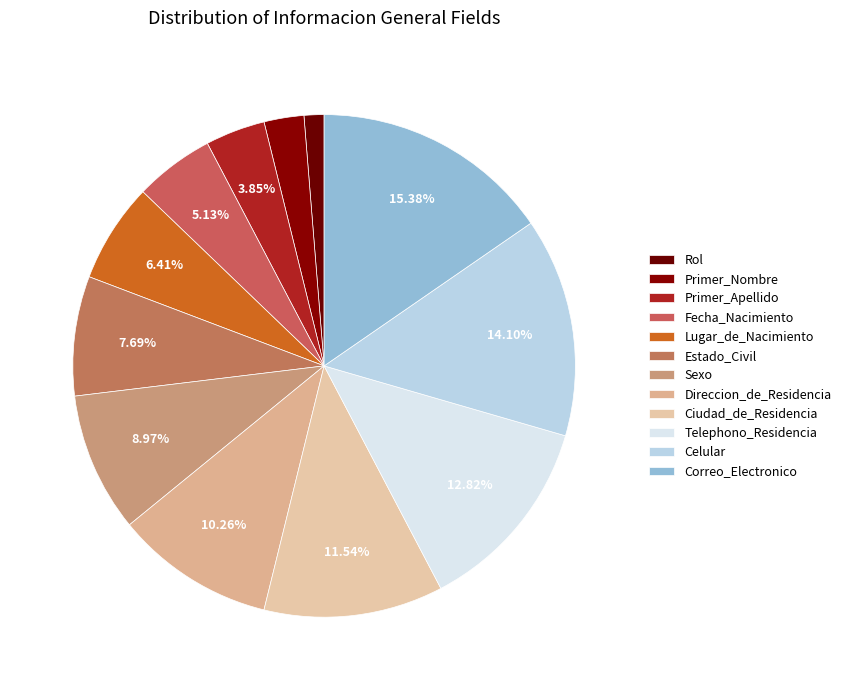

Does any single category account for the majority?

No